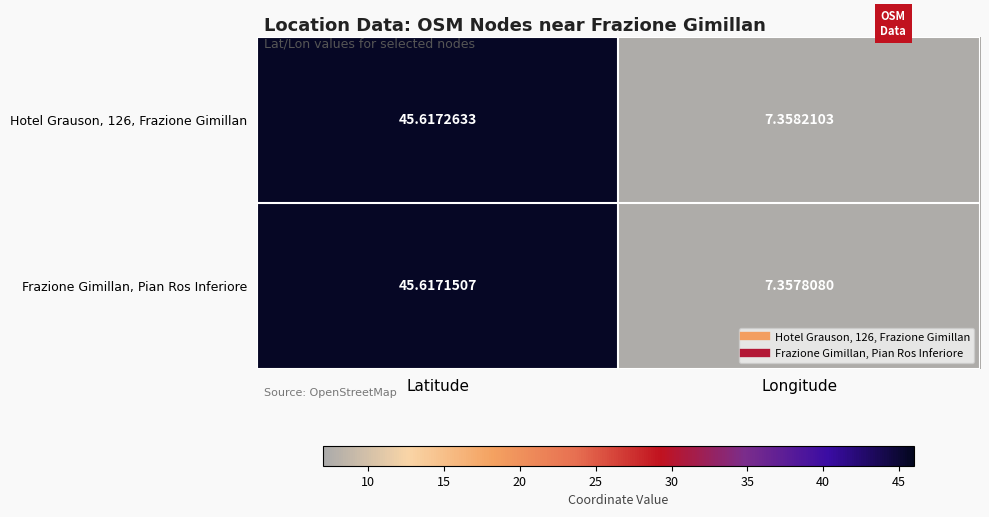

At which label does Hotel Grauson, 126, Frazione Gimillan first exceed 45?

Latitude